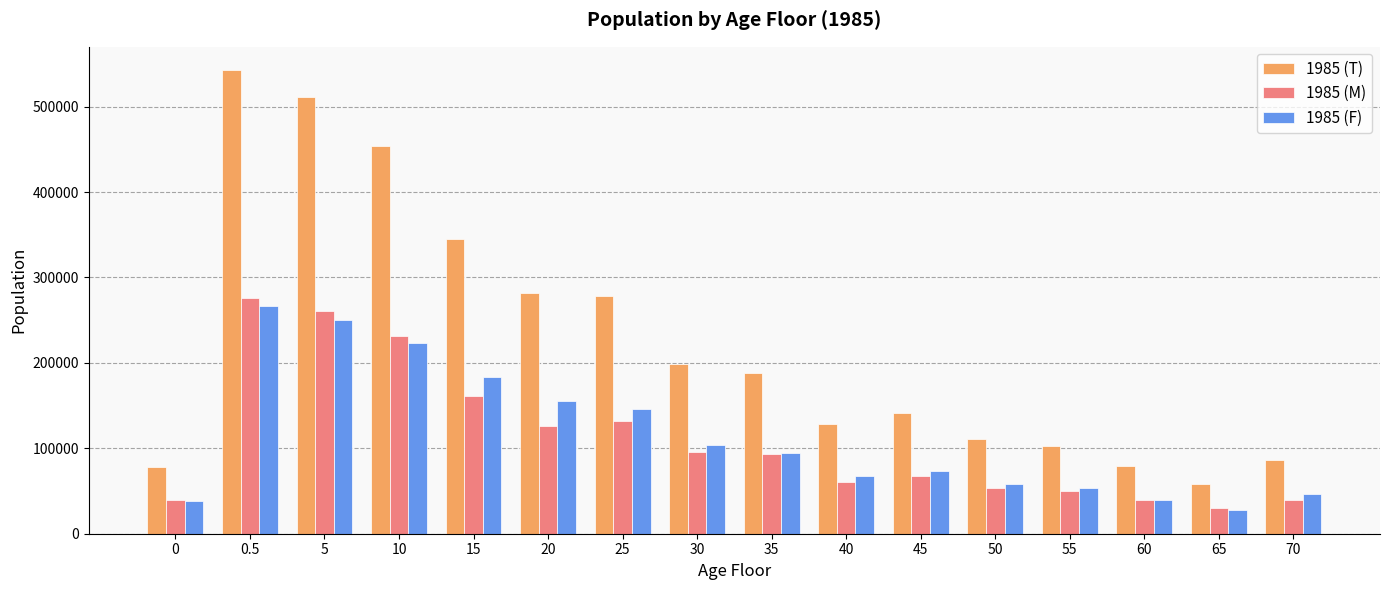

What is the average value of the 1985 (M) series?

109820